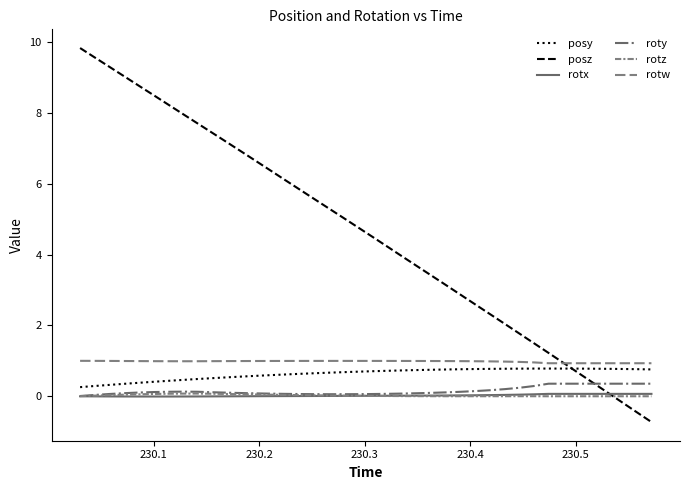

True or false: posy and rotz cross at least once.

False